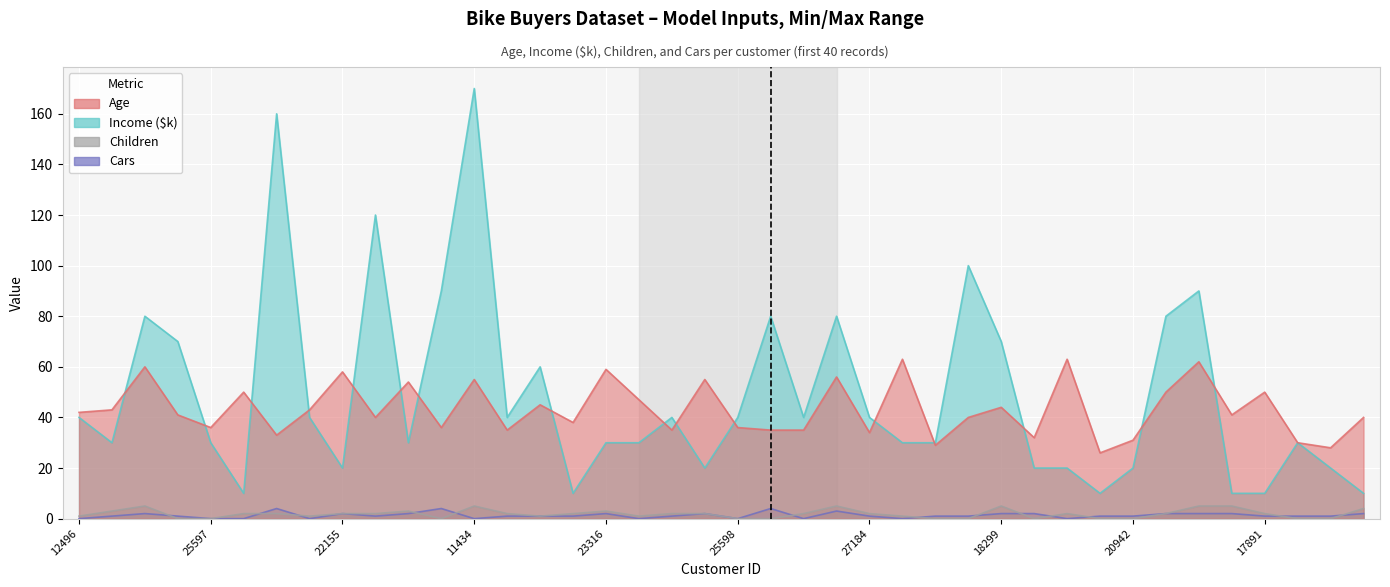

The value of Children at 22173 is 5. True or false?

False